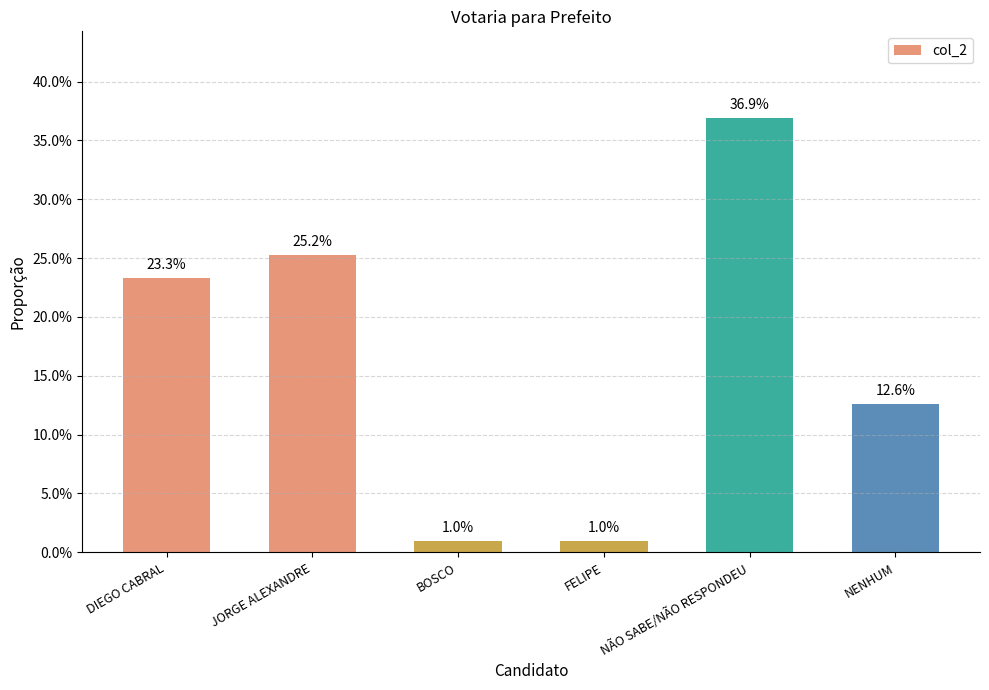

Is it true that the value at JORGE ALEXANDRE is 0.3?

False